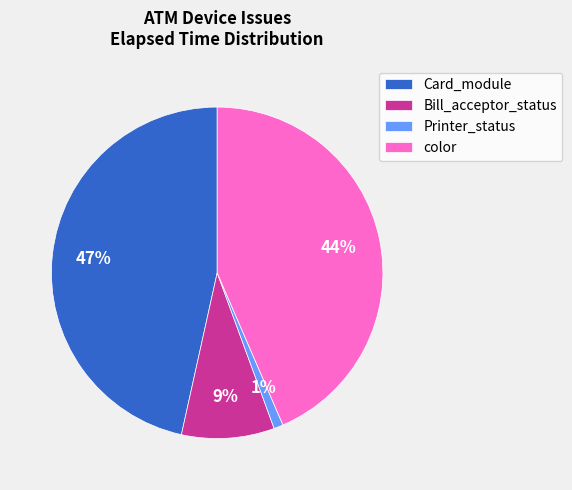

To the nearest percent, what portion does Printer_status represent?

1%